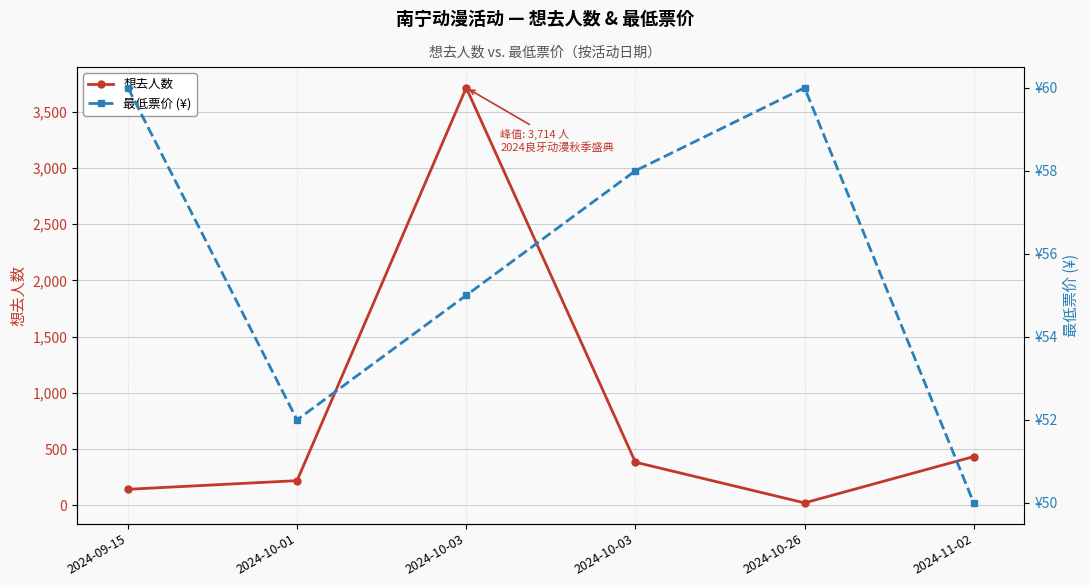

The value of 想去人数 at 2024-09-15 is 142. True or false?

True